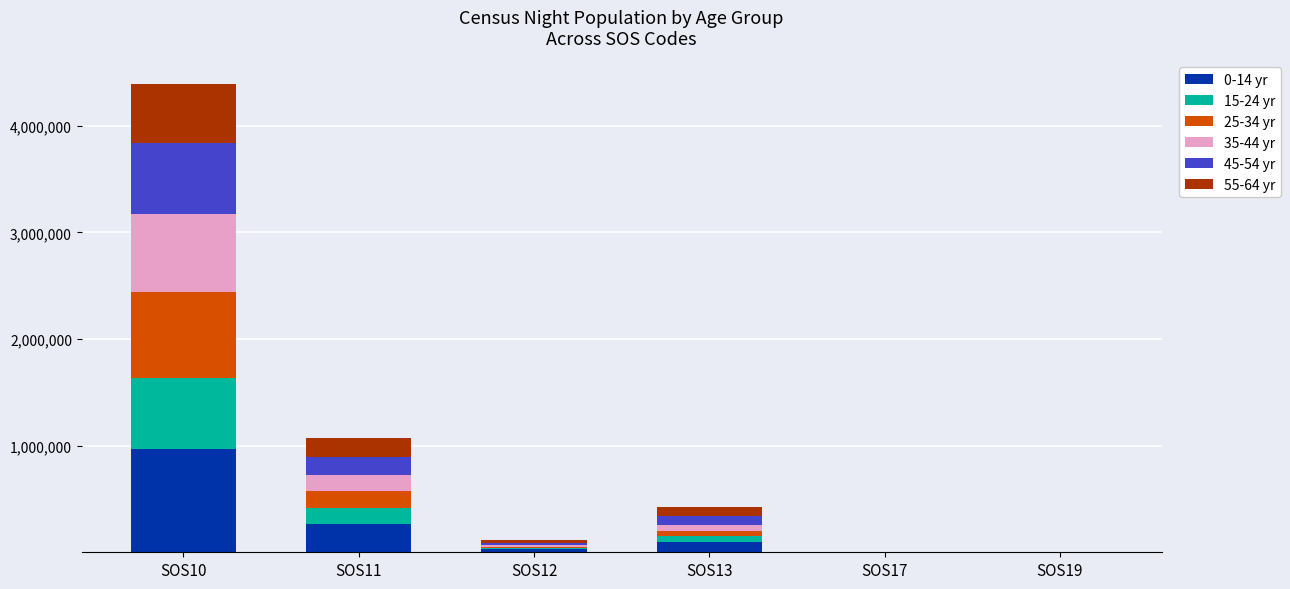

At which category is the sum across all series the highest?

SOS10